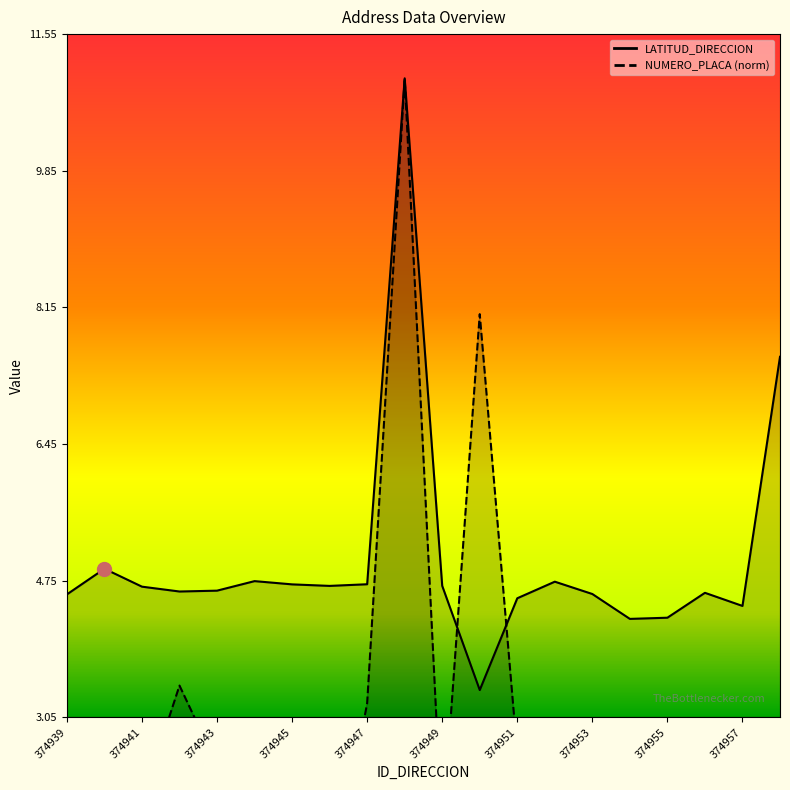

At which label does LATITUD_DIRECCION reach its peak?

374948